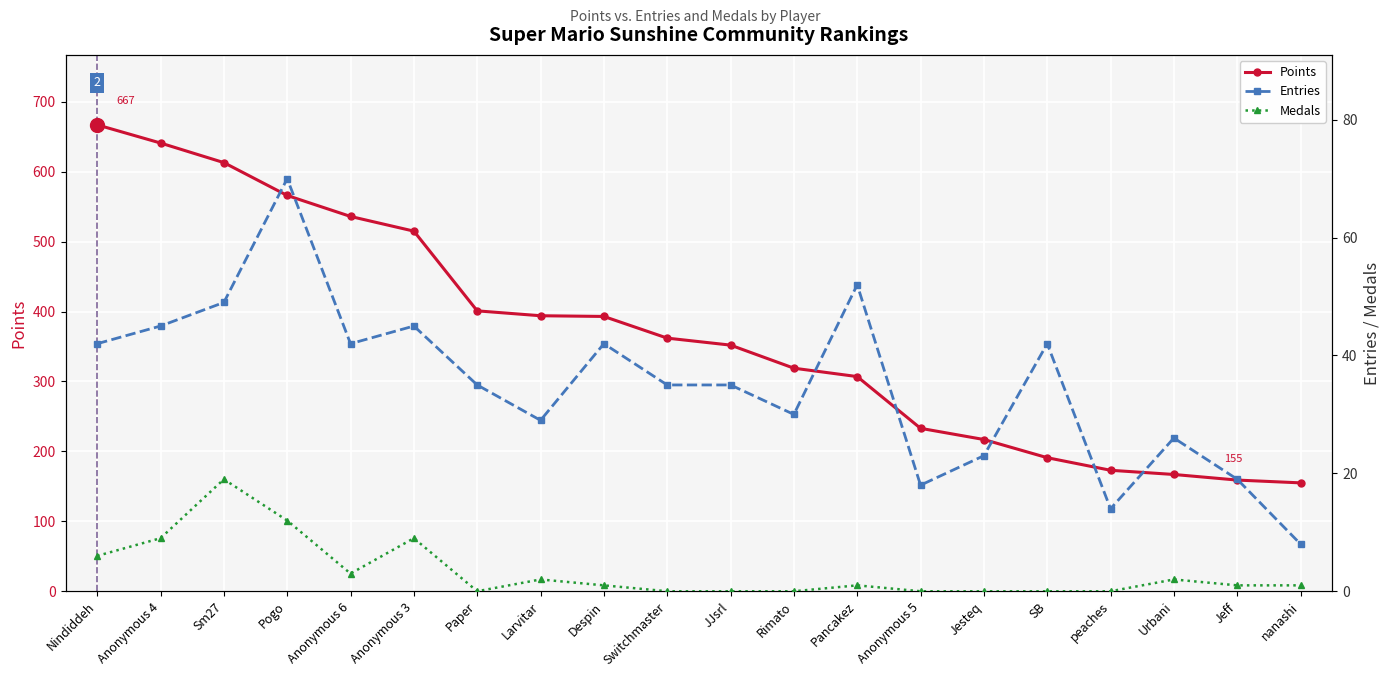

True or false: Points and Medals cross at least once.

False